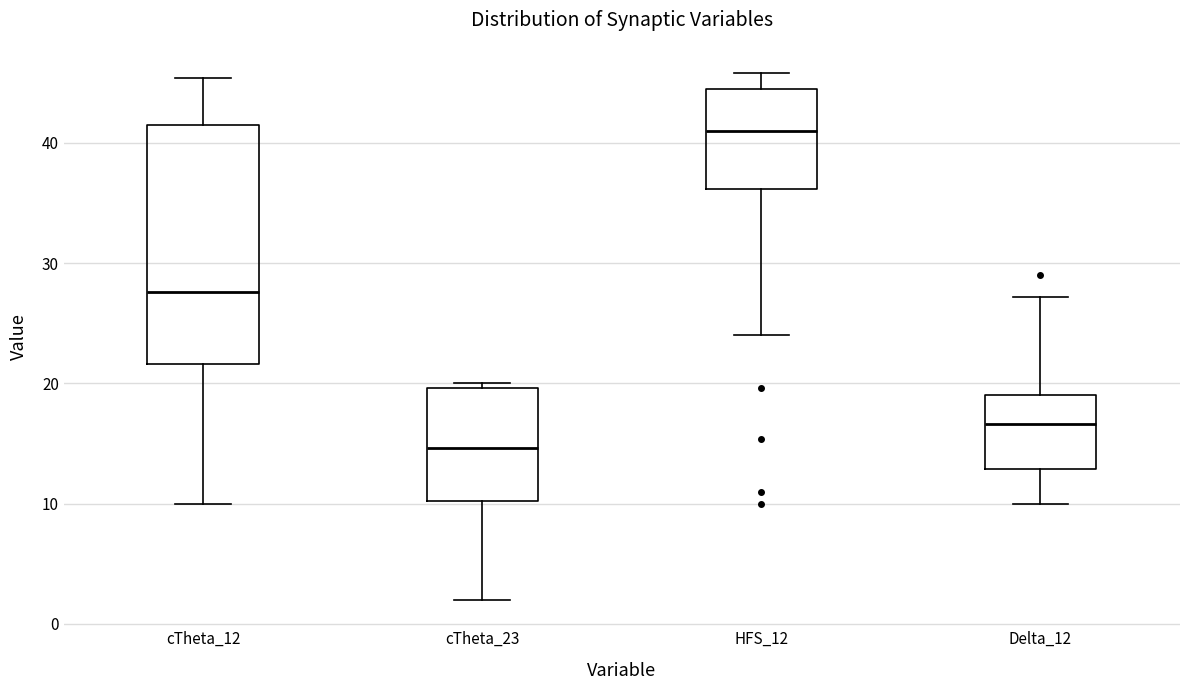

Which box is the tallest, from its lower edge to its upper edge?

cTheta_12